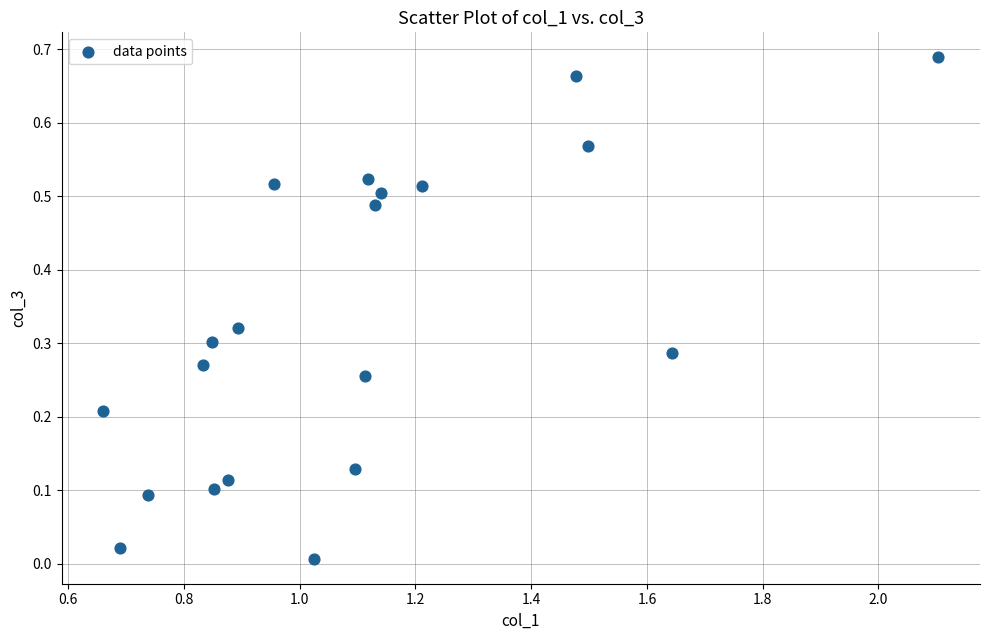

What is the range of X values (max minus min)?

1.4